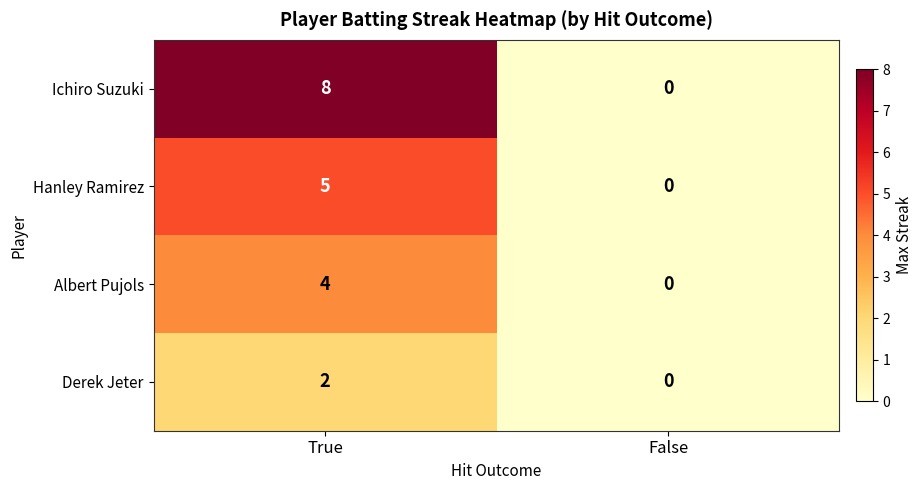

Count the number of categories in the chart.

2